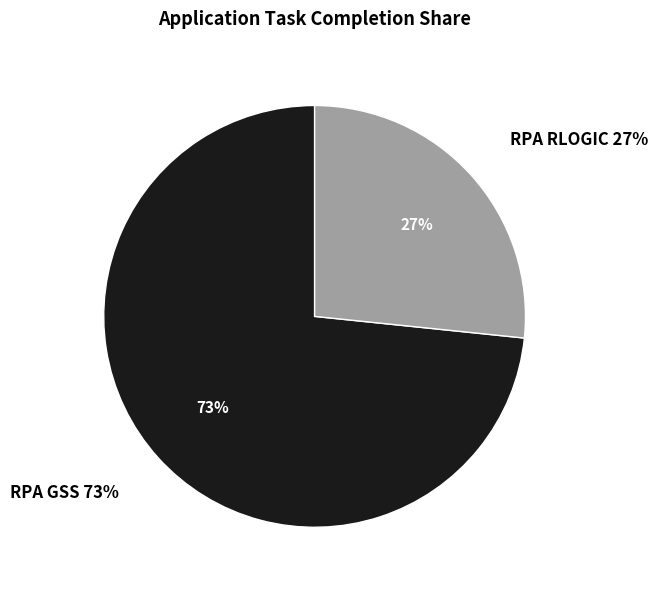

What is the smallest slice in the pie chart?

RPA RLOGIC